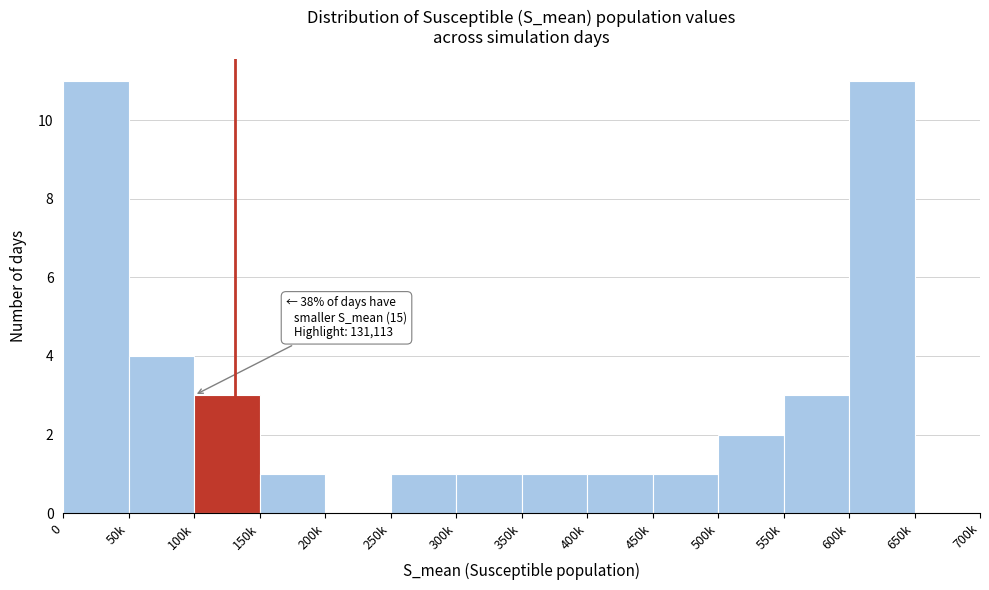

Reading right to left, list all the values displayed in this chart.

650k=0	600k=11	550k=3	500k=2	450k=1	400k=1	350k=1	300k=1	250k=1	200k=0	150k=1	100k=3	50k=4	0=11